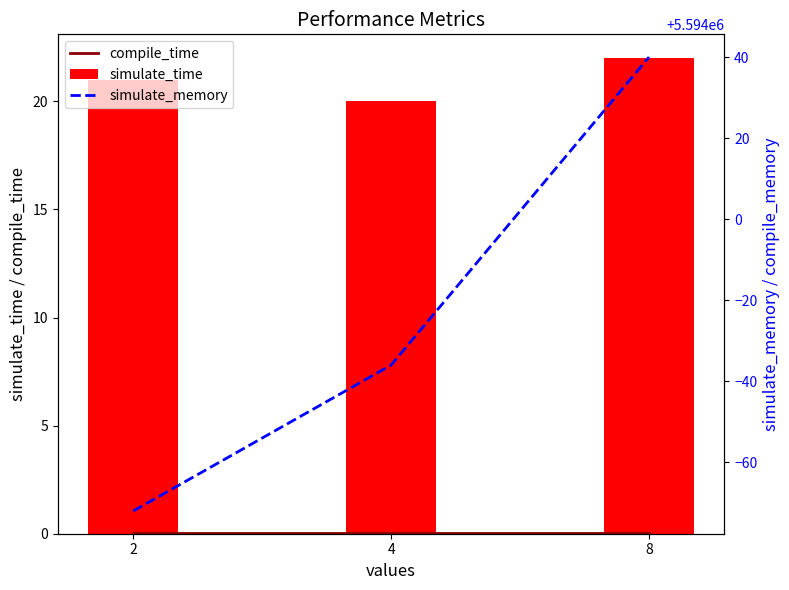

What is the spread (max minus min) of values at 2?

5593928.0